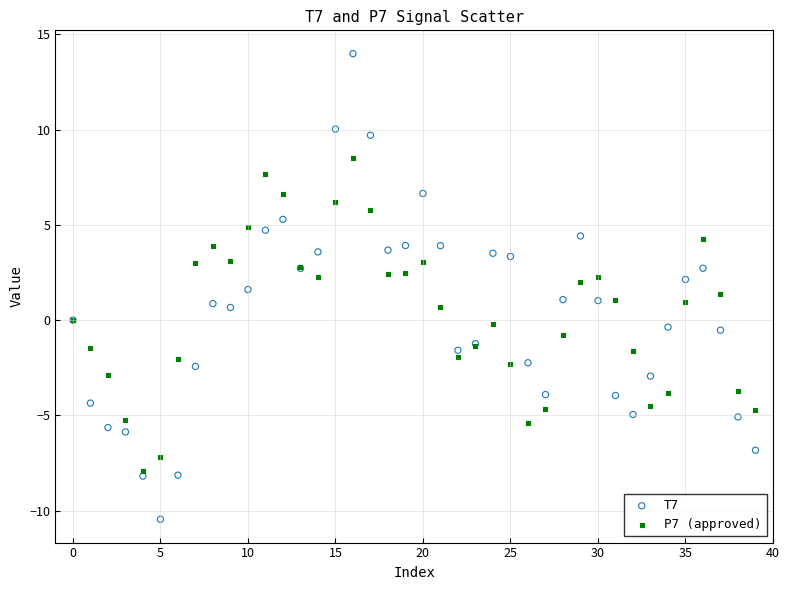

Which series reaches the maximum Y coordinate?

T7